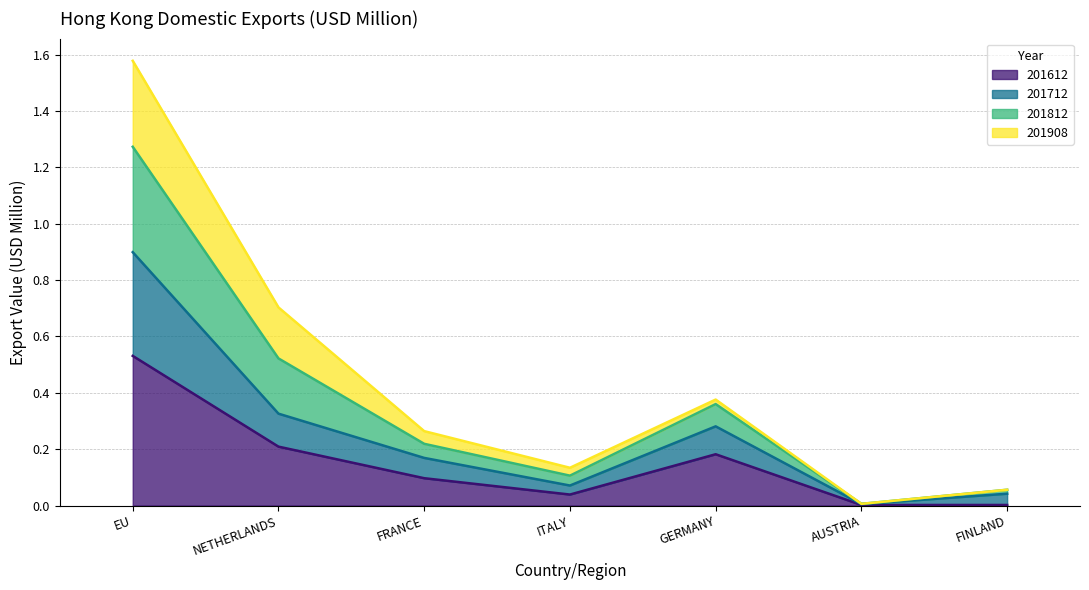

Reading left to right, transcribe all the data shown in this chart.

201612_line: EU=0.5	NETHERLANDS=0.2	FRANCE=0.1	ITALY=0.0	GERMANY=0.2	AUSTRIA=0.0	FINLAND=0.0
201712_line: EU=0.9	NETHERLANDS=0.3	FRANCE=0.2	ITALY=0.1	GERMANY=0.3	AUSTRIA=0.0	FINLAND=0.0
201812_line: EU=1.3	NETHERLANDS=0.5	FRANCE=0.2	ITALY=0.1	GERMANY=0.4	AUSTRIA=0.0	FINLAND=0.1
201908_line: EU=1.6	NETHERLANDS=0.7	FRANCE=0.3	ITALY=0.1	GERMANY=0.4	AUSTRIA=0.0	FINLAND=0.1